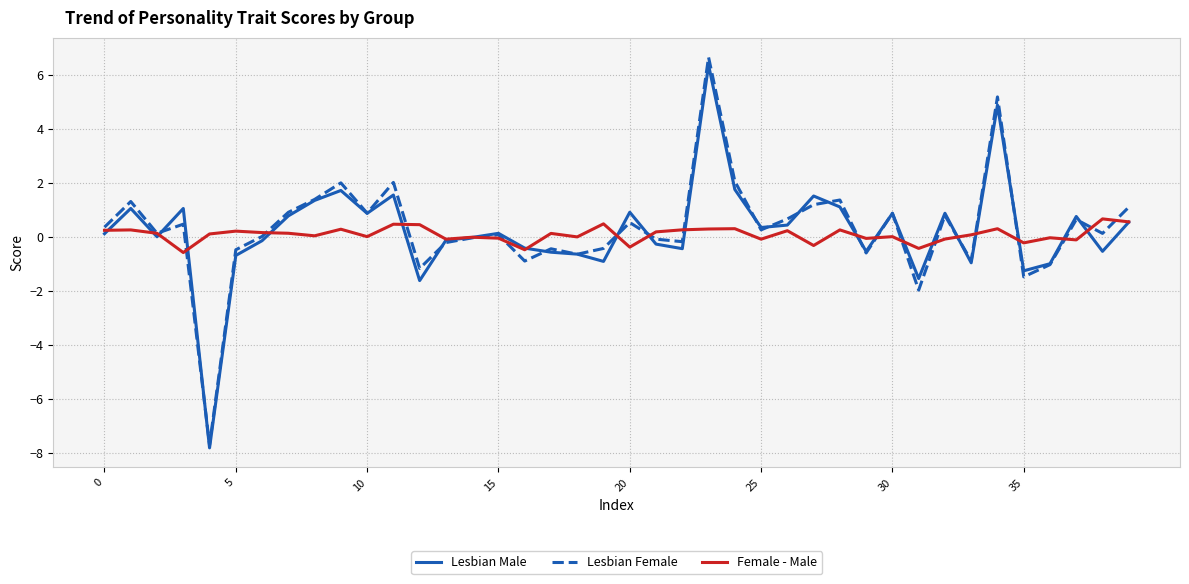

What is the maximum value shown in the chart?

6.6